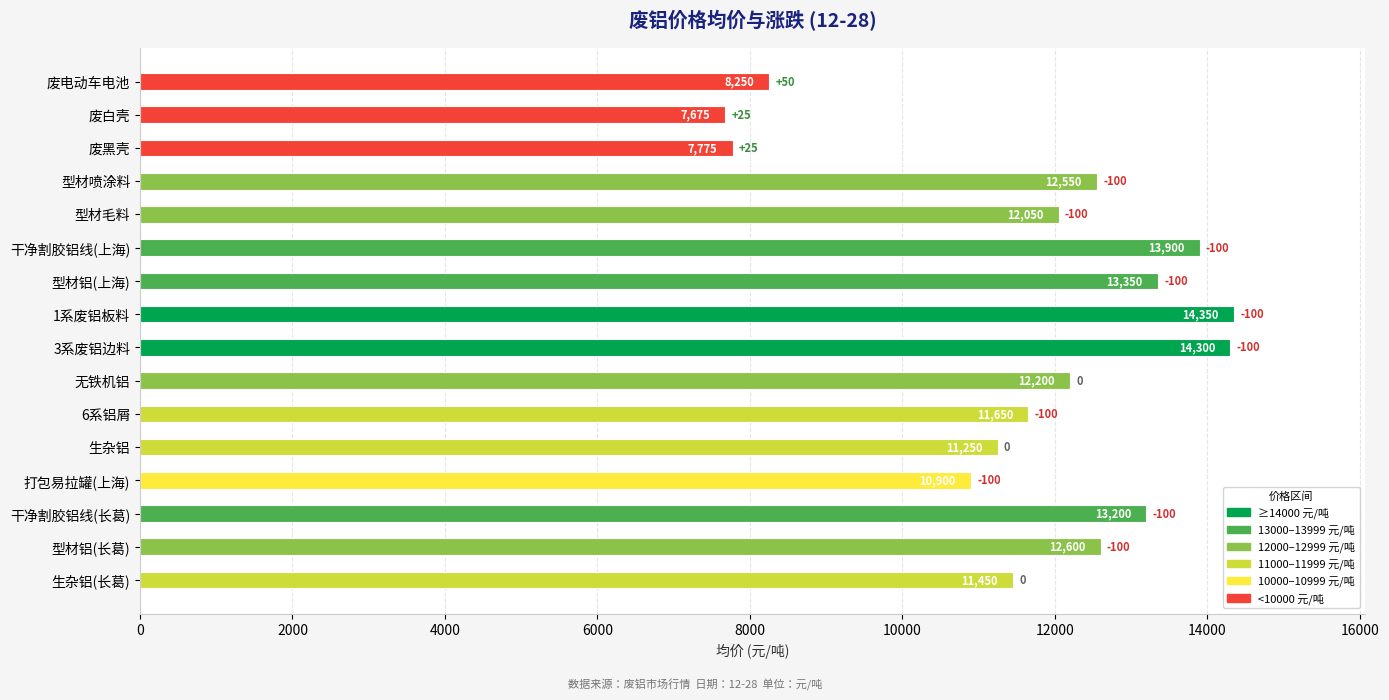

What is the value of the 9th bar from the top?

14300